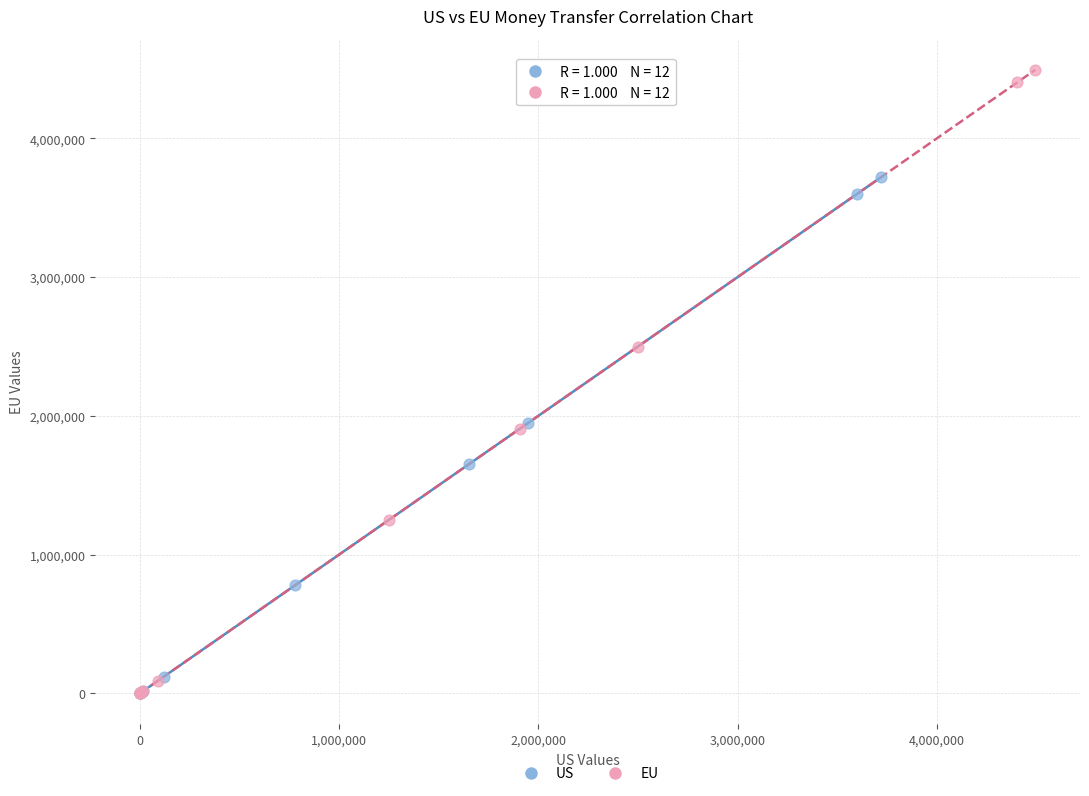

Which series contains the highest Y value?

EU